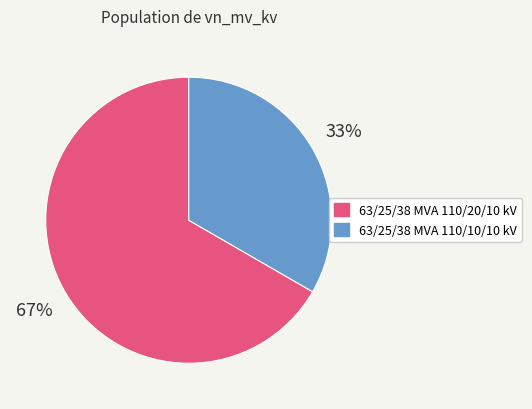

True or false: 63/25/38 MVA 110/10/10 kV accounts for 33% of the total.

True